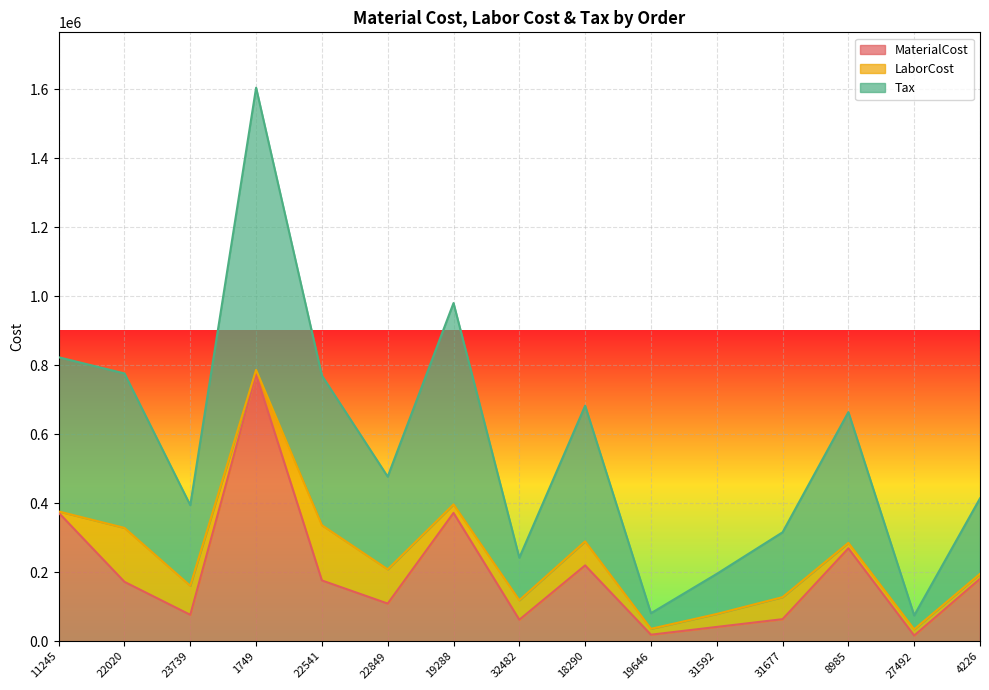

What is the average value of the Tax series?

566196.9